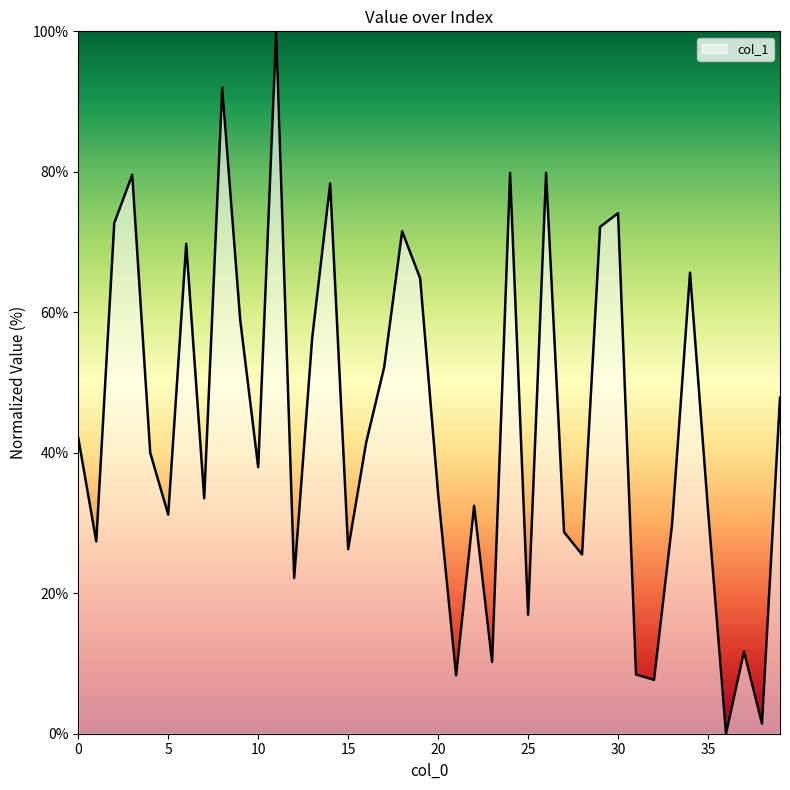

What is the maximum value shown in the chart?

100.0